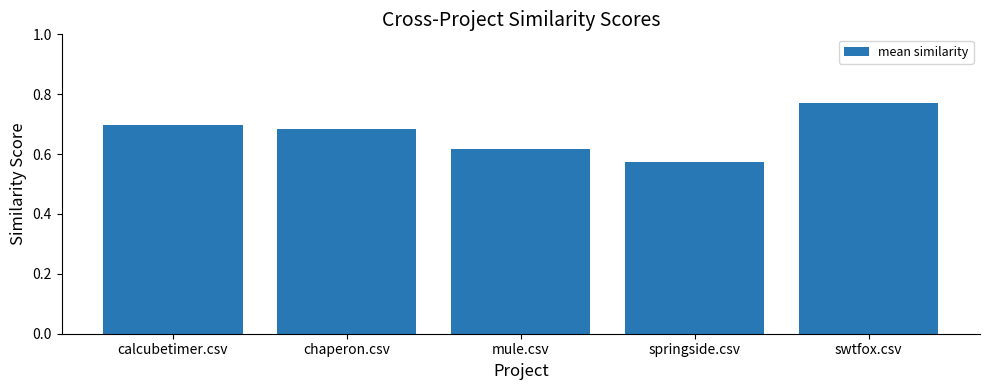

Rank the categories by value from highest to lowest.

swtfox.csv, calcubetimer.csv, chaperon.csv, mule.csv, springside.csv